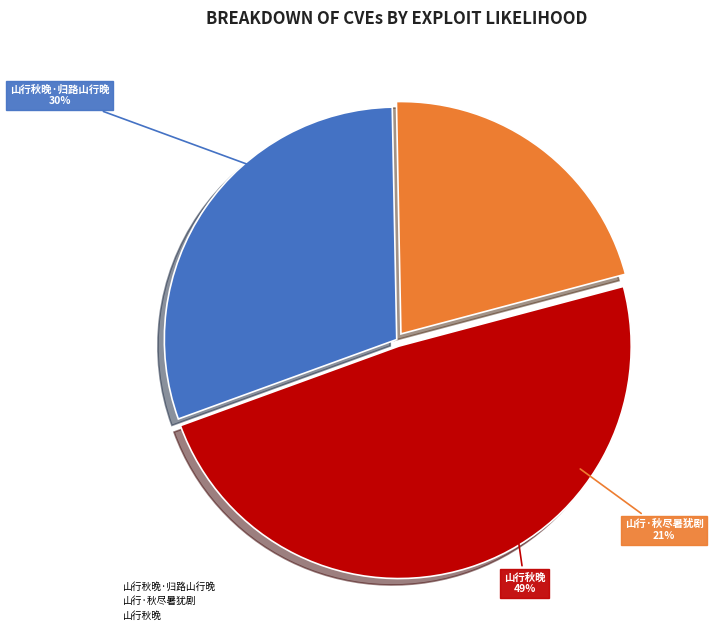

What percentage is the 山行秋晚 slice, to the nearest percent?

49%